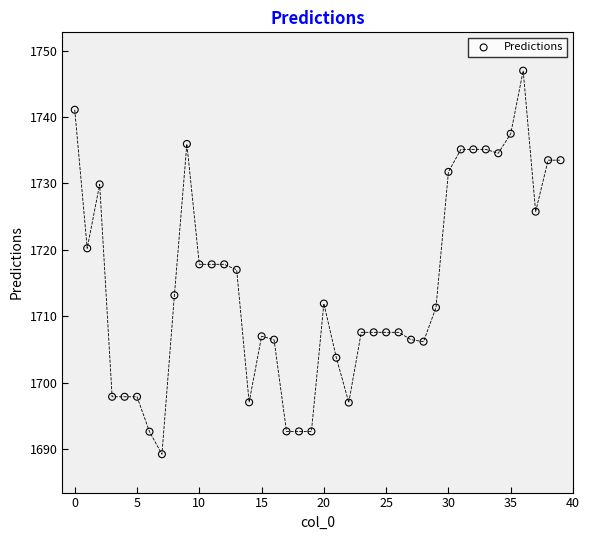

What is the range of Y values (max minus min)?

57.8